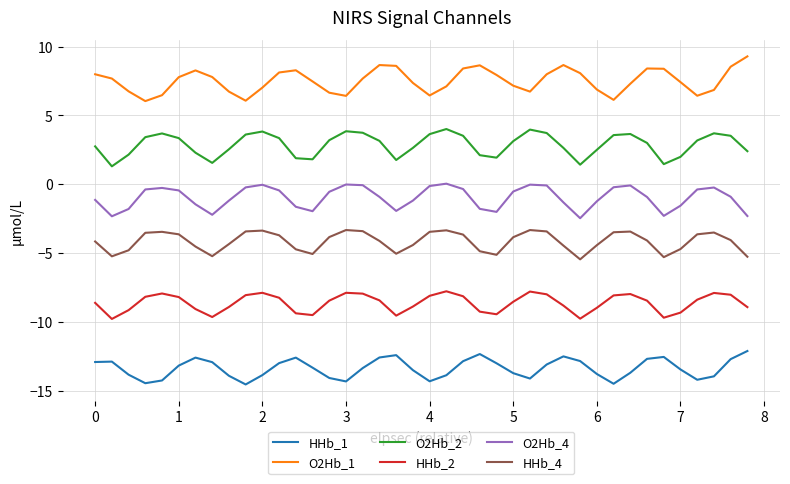

Does the chart have visible grid lines?

Yes